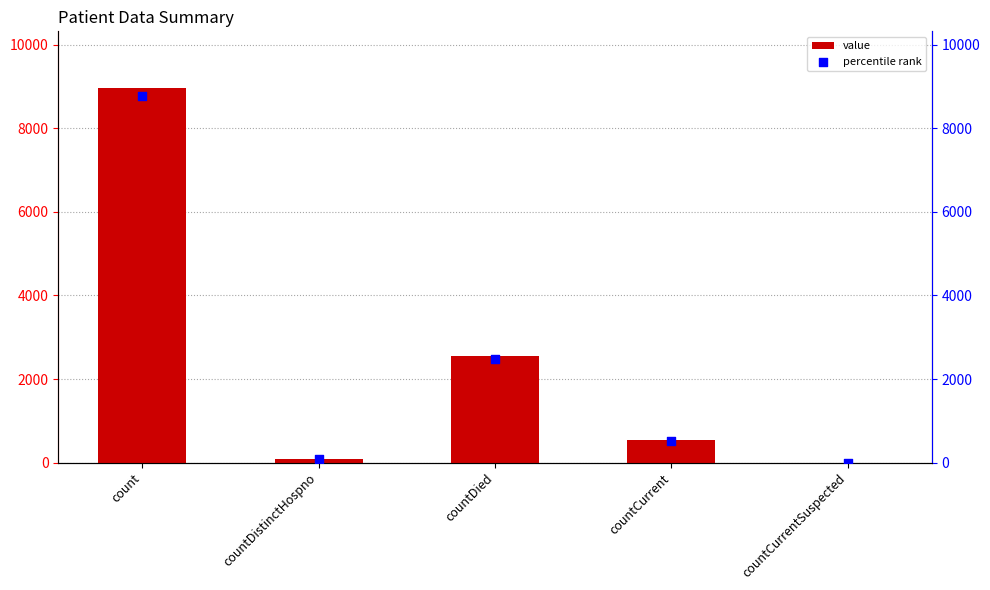

What is the total value across all series at countDied?

5024.8